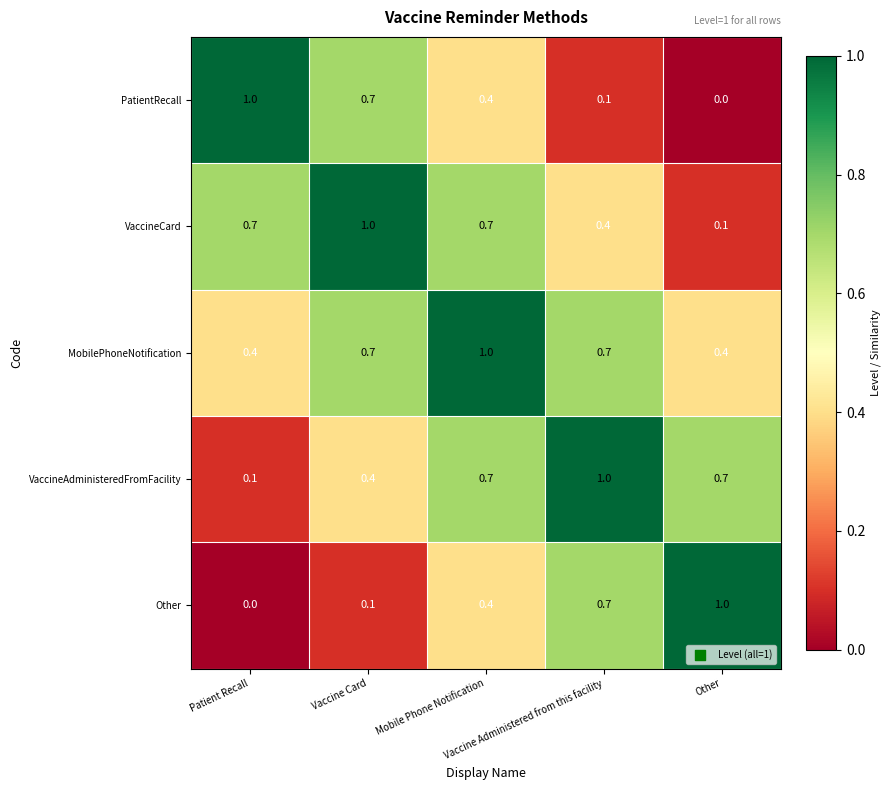

At Other, list the series in order from largest to smallest.

Other, VaccineAdministeredFromFacility, MobilePhoneNotification, VaccineCard, PatientRecall